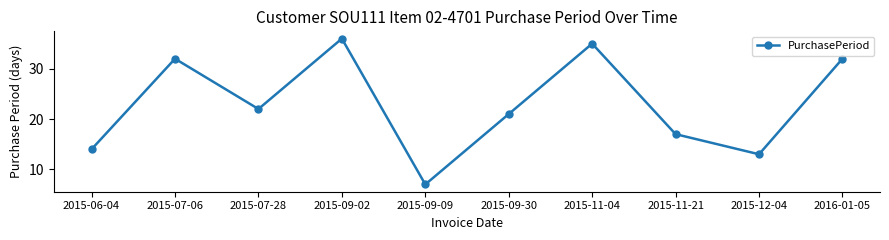

What is the difference between the values at 2015-11-21 and 2015-09-09?

10